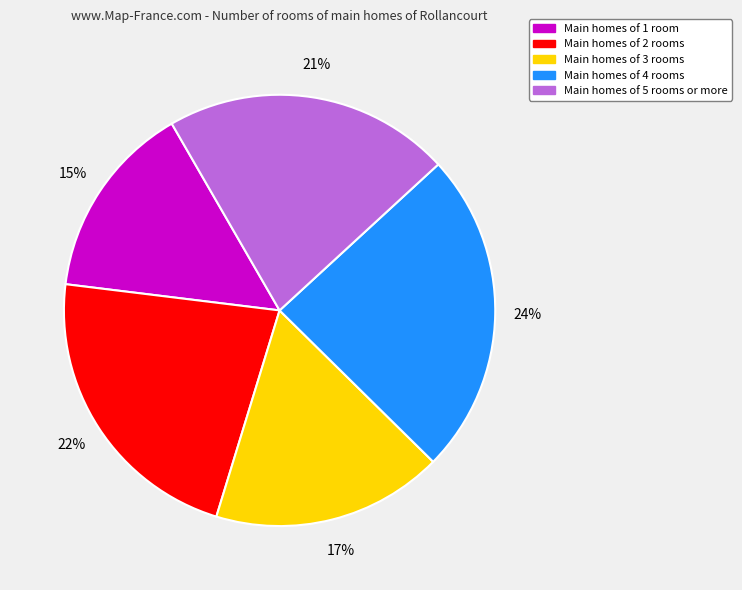

How many slices are in this pie chart?

5